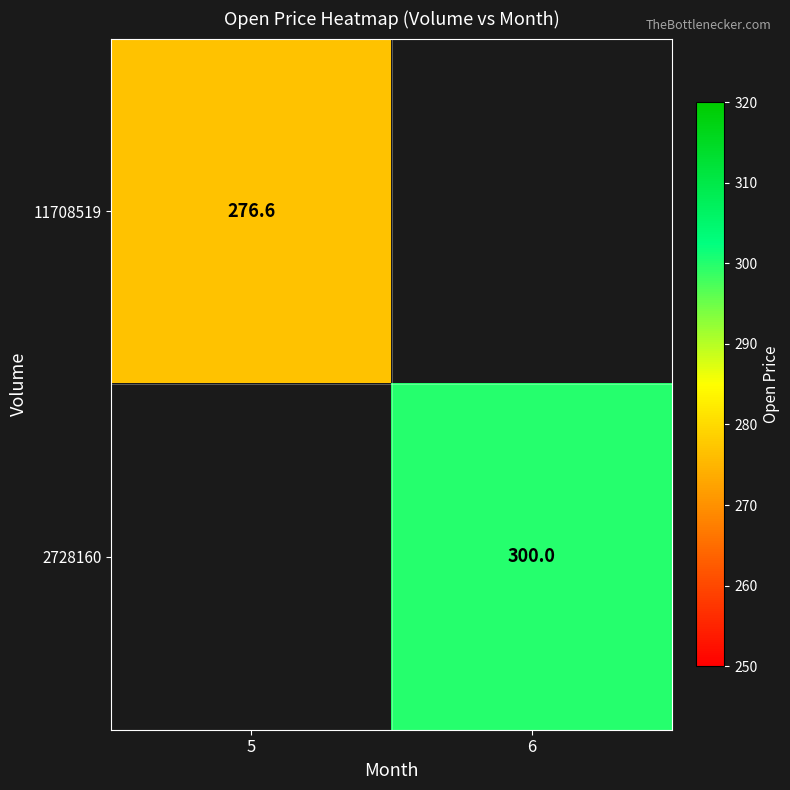

Which category has the highest value across all series?

6